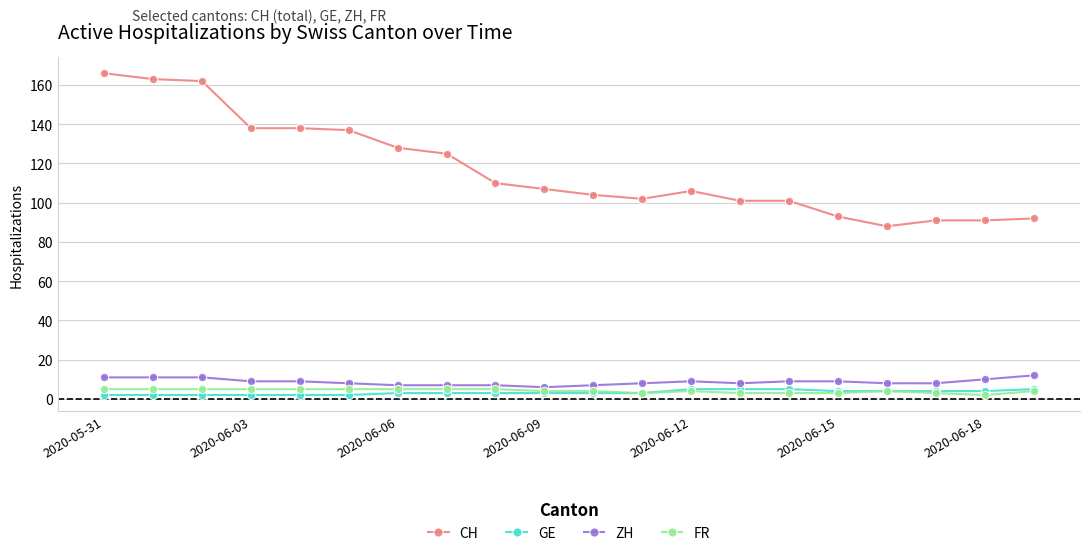

What is the greatest value displayed?

166